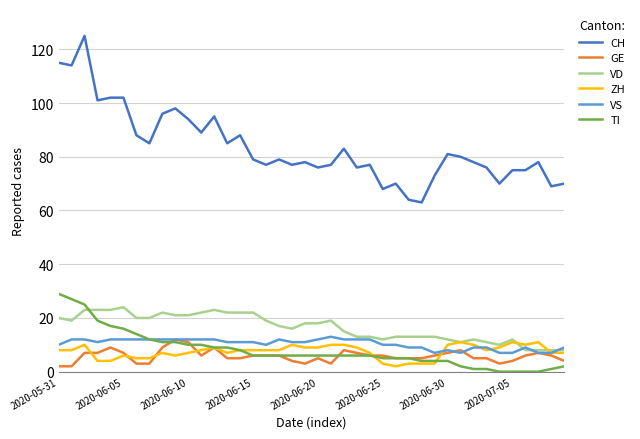

What is the maximum value for ZH?

11